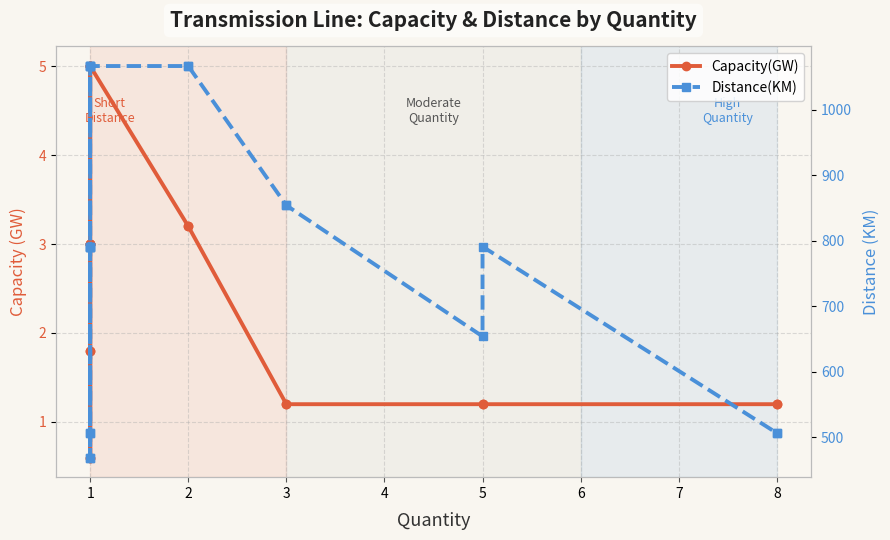

The value of Distance(KM) at 1 is 720.1. True or false?

False